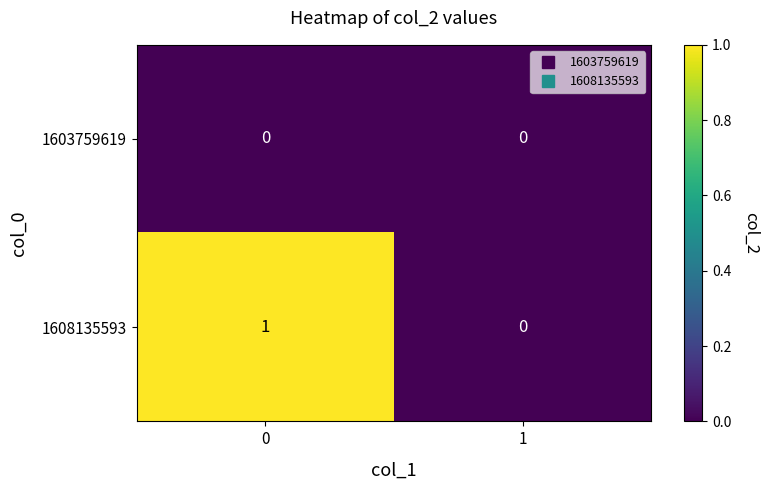

The value of 1603759619 at 0 is 0. True or false?

True